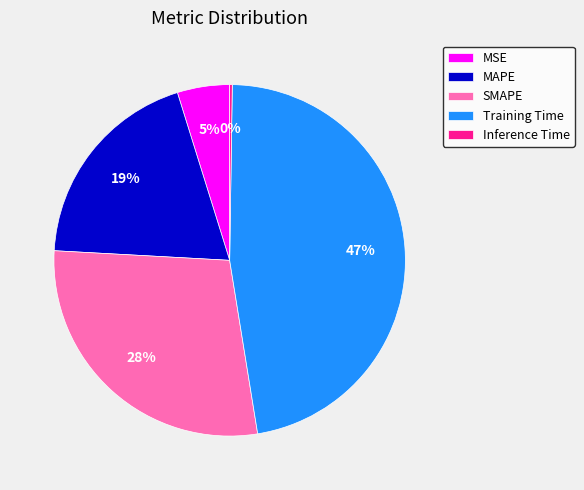

Which slice is the largest?

Training Time